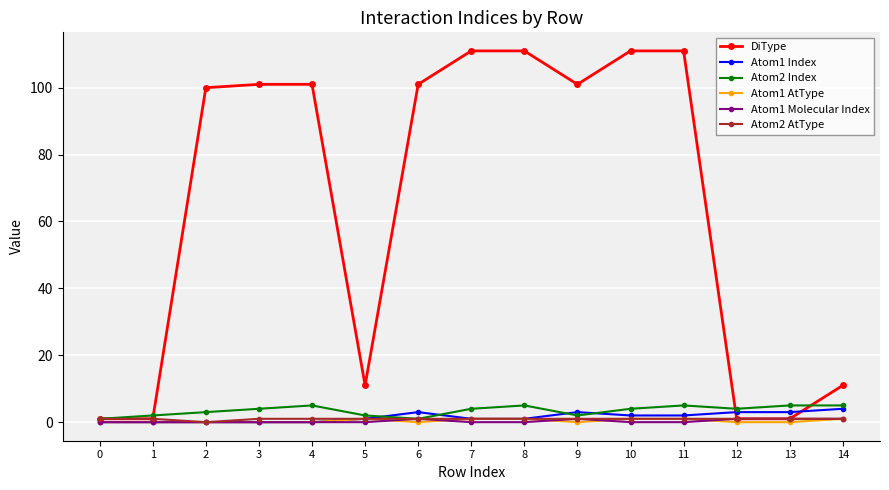

Which series has the widest spread of values?

DiType